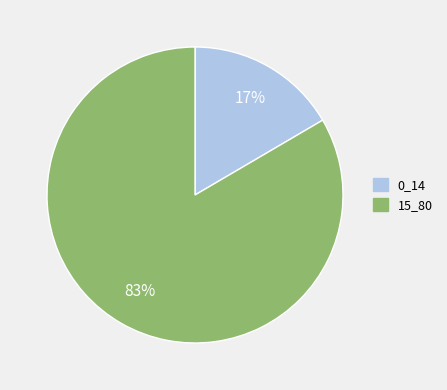

What is the largest slice in the pie chart?

15_80